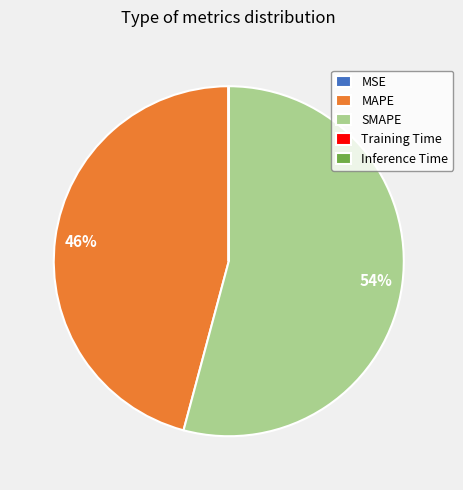

The MAPE slice represents 46% of the pie. True or false?

True